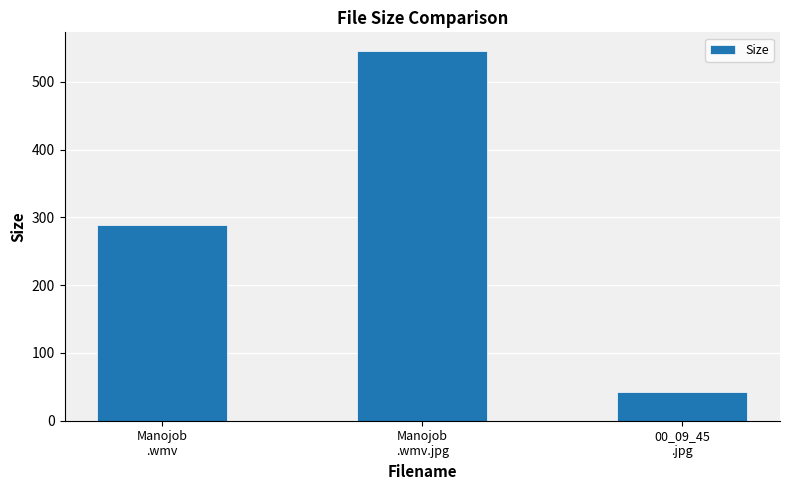

What is the difference between the maximum and second lowest values?

256.9